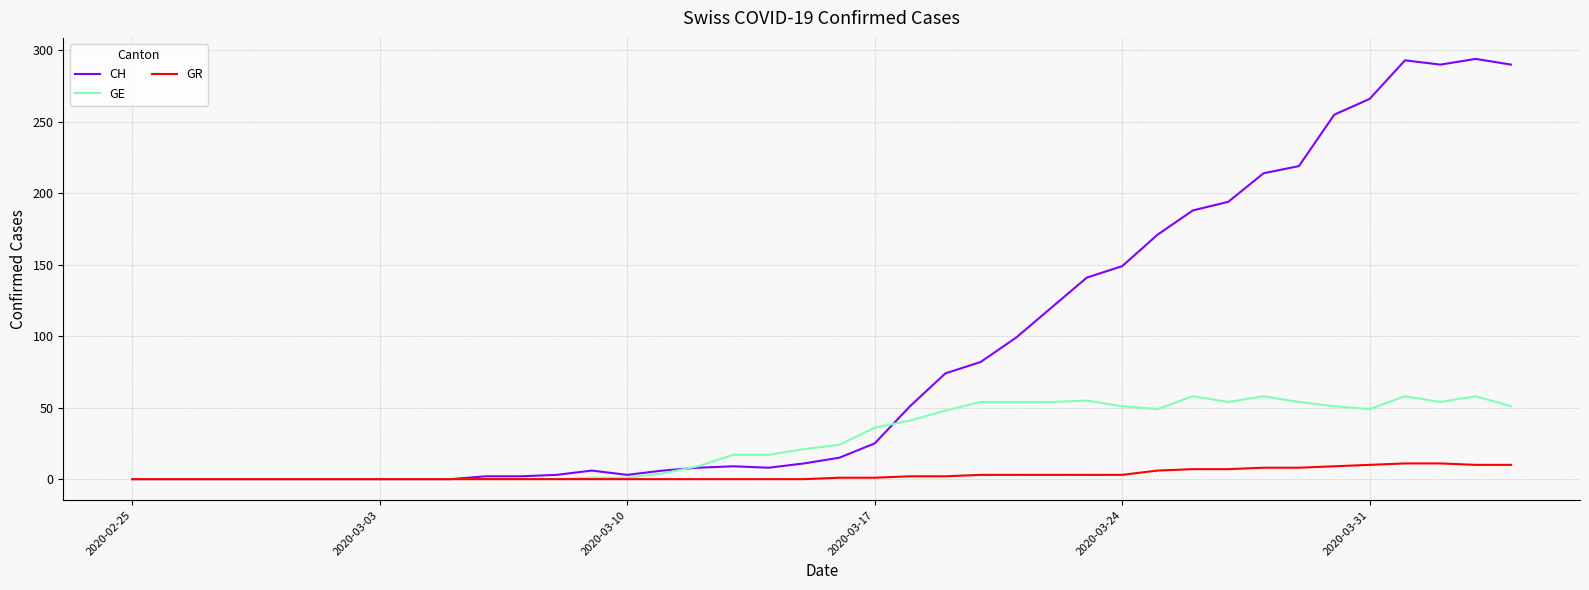

Which series has the largest total across all categories?

CH